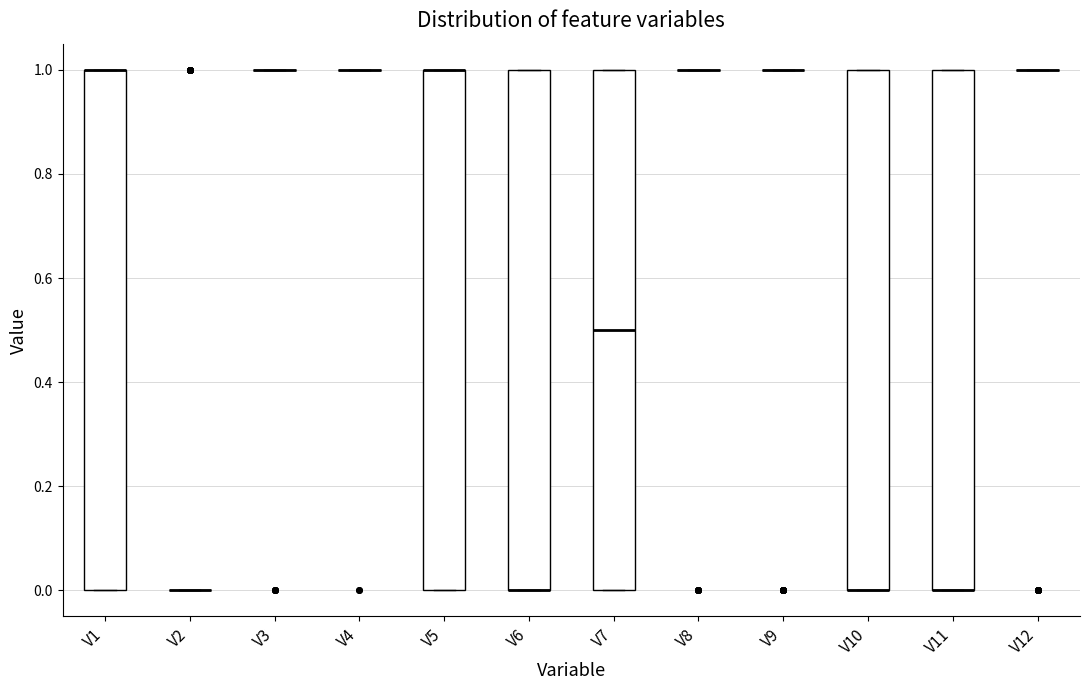

Reading left to right, transcribe this box plot: for each box, give where its median line is, the range the box spans, and where its two whiskers end, as read against the y-axis. The values are not printed on the chart, so give them approximately, as read against the axis.

V1: median 1.0 (drawn on the box's upper edge), box 0.0 to 1.0, whiskers 0.0 to 1.0
V2: box collapsed to a line at 0.0, whiskers 0.0 to 0.0
V3: box collapsed to a line at 1.0, whiskers 1.0 to 1.0
V4: box collapsed to a line at 1.0, whiskers 1.0 to 1.0
V5: median 1.0 (drawn on the box's upper edge), box 0.0 to 1.0, whiskers 0.0 to 1.0
V6: median 0.0 (drawn on the box's lower edge), box 0.0 to 1.0, whiskers 0.0 to 1.0
V7: median 0.5, box 0.0 to 1.0, whiskers 0.0 to 1.0
V8: box collapsed to a line at 1.0, whiskers 1.0 to 1.0
V9: box collapsed to a line at 1.0, whiskers 1.0 to 1.0
V10: median 0.0 (drawn on the box's lower edge), box 0.0 to 1.0, whiskers 0.0 to 1.0
V11: median 0.0 (drawn on the box's lower edge), box 0.0 to 1.0, whiskers 0.0 to 1.0
V12: box collapsed to a line at 1.0, whiskers 1.0 to 1.0